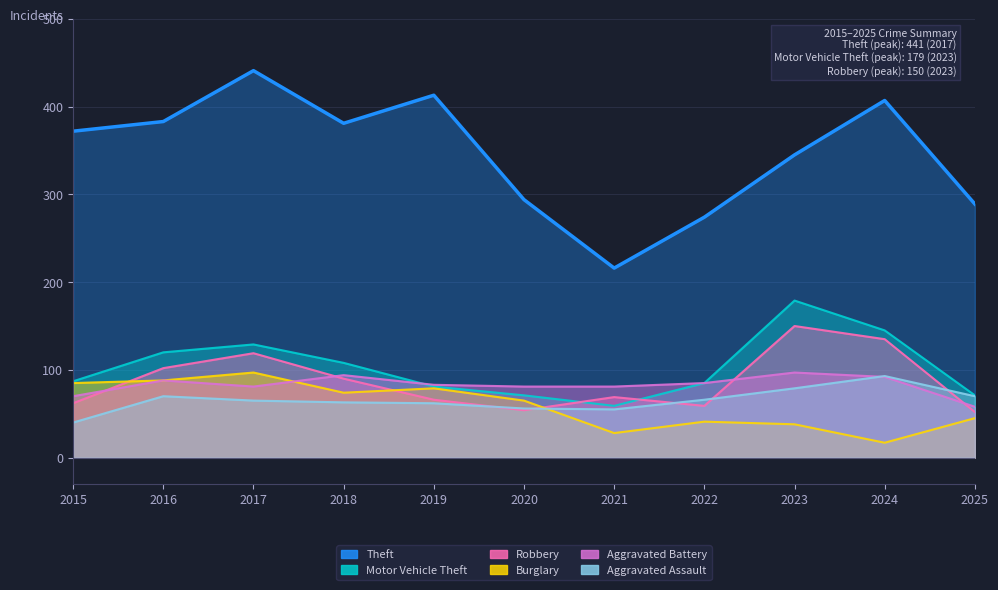

True or false: Theft and Aggravated Battery intersect in this chart.

False